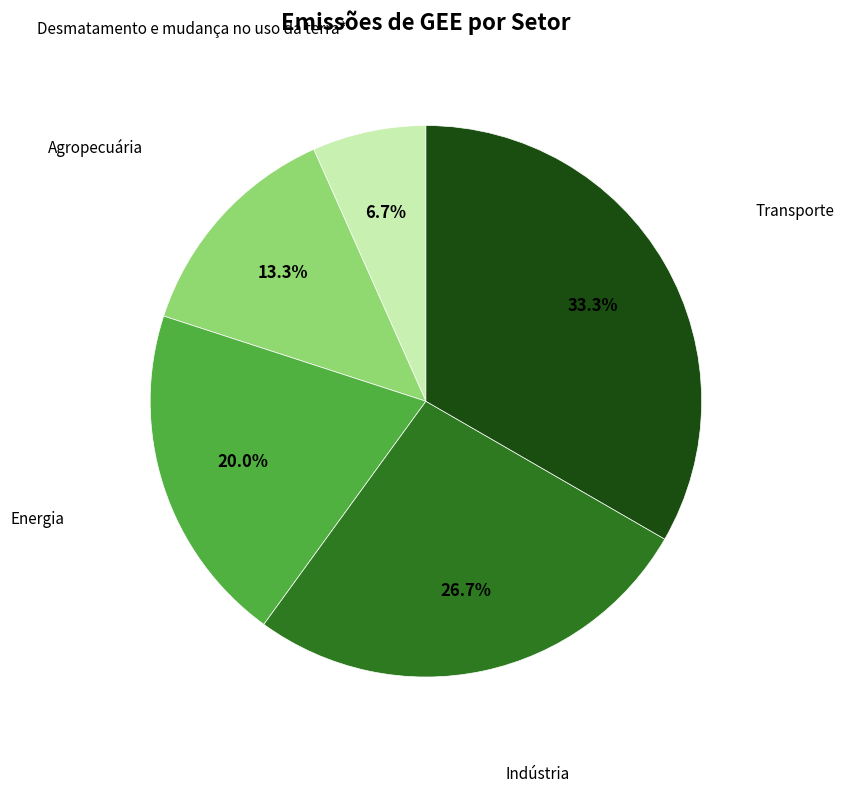

Does any single category account for the majority?

No